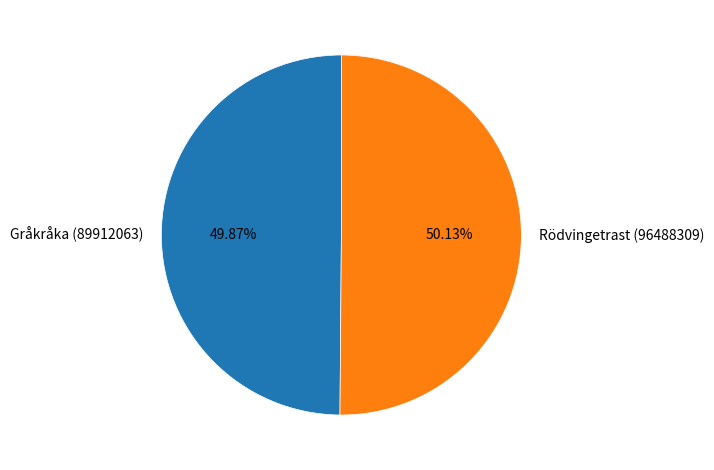

Approximately how many times larger is the value at Gråkråka (89912063) compared to Rödvingetrast (96488309)?

1.0